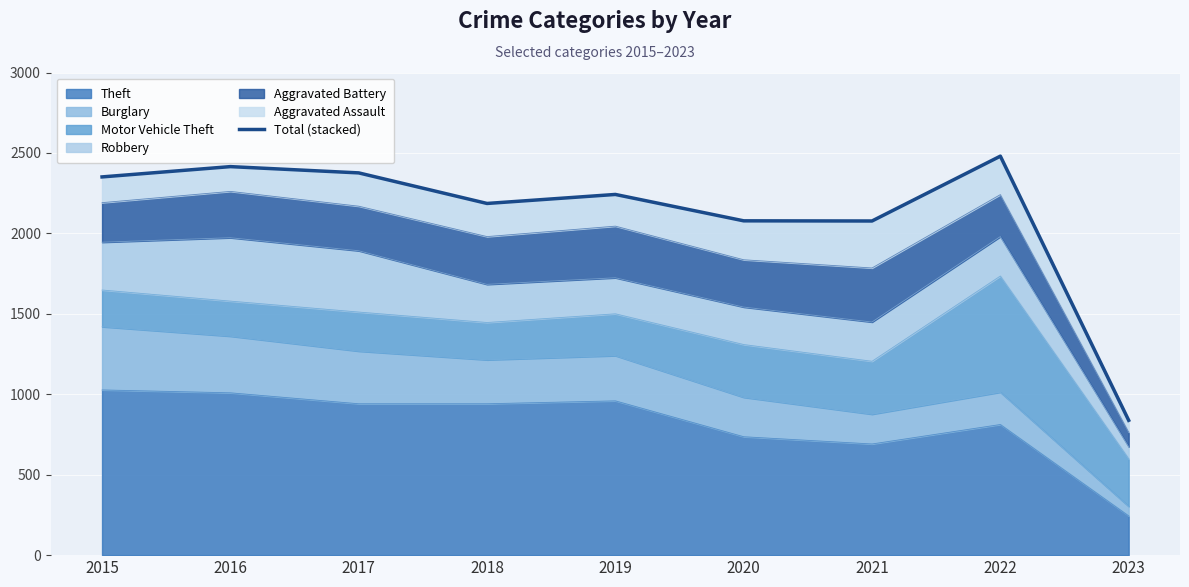

What is the value of the 9th point from the left?

838